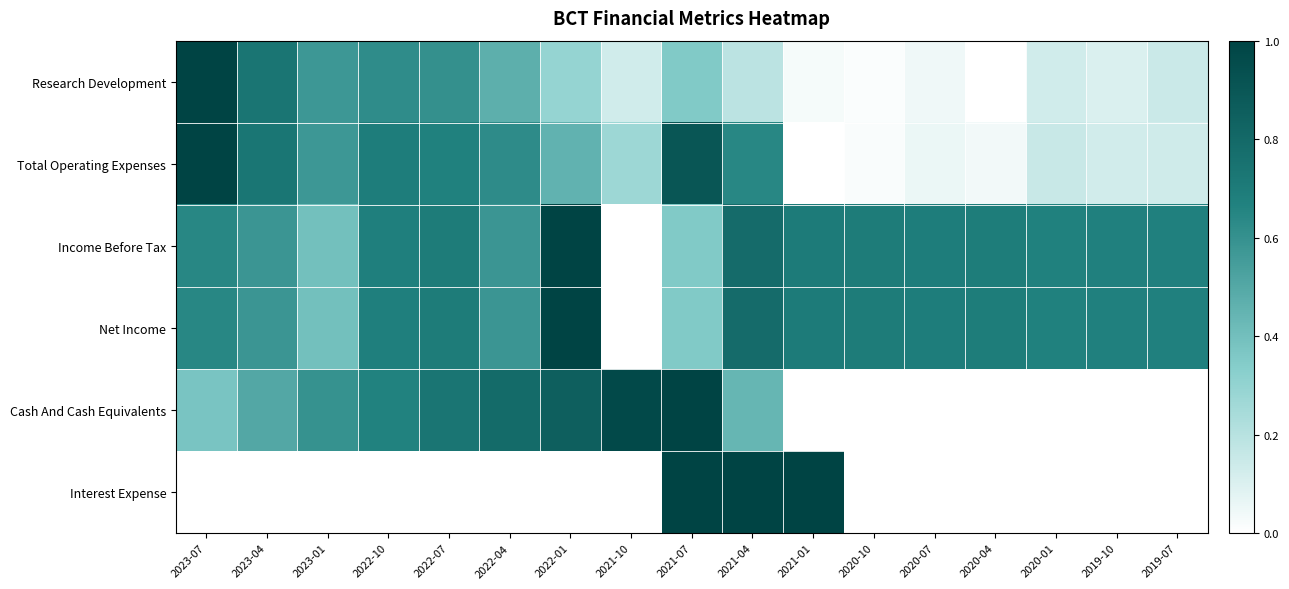

Reading left to right, list all the values displayed in this chart.

Research Development: 2023-07=1.0	2023-04=0.7	2023-01=0.6	2022-10=0.6	2022-07=0.6	2022-04=0.5	2022-01=0.3	2021-10=0.1	2021-07=0.4	2021-04=0.2	2021-01=0.0	2020-10=0.0	2020-07=0.0	2020-04=0.0	2020-01=0.1	2019-10=0.1	2019-07=0.1
Total Operating Expenses: 2023-07=1.0	2023-04=0.7	2023-01=0.6	2022-10=0.7	2022-07=0.7	2022-04=0.6	2022-01=0.5	2021-10=0.3	2021-07=0.9	2021-04=0.6	2021-01=0.0	2020-10=0.0	2020-07=0.1	2020-04=0.0	2020-01=0.2	2019-10=0.1	2019-07=0.1
Income Before Tax: 2023-07=0.6	2023-04=0.6	2023-01=0.4	2022-10=0.7	2022-07=0.7	2022-04=0.6	2022-01=1.0	2021-10=0.0	2021-07=0.4	2021-04=0.8	2021-01=0.7	2020-10=0.7	2020-07=0.7	2020-04=0.7	2020-01=0.7	2019-10=0.7	2019-07=0.7
Net Income: 2023-07=0.6	2023-04=0.6	2023-01=0.4	2022-10=0.7	2022-07=0.7	2022-04=0.6	2022-01=1.0	2021-10=0.0	2021-07=0.4	2021-04=0.8	2021-01=0.7	2020-10=0.7	2020-07=0.7	2020-04=0.7	2020-01=0.7	2019-10=0.7	2019-07=0.7
Cash And Cash Equivalents: 2023-07=0.4	2023-04=0.5	2023-01=0.6	2022-10=0.7	2022-07=0.7	2022-04=0.8	2022-01=0.9	2021-10=1.0	2021-07=1.0	2021-04=0.4	2021-01=0.0	2020-10=0.0	2020-07=0.0	2020-04=0.0	2020-01=0.0	2019-10=0.0	2019-07=0.0
Interest Expense: 2023-07=0.0	2023-04=0.0	2023-01=0.0	2022-10=0.0	2022-07=0.0	2022-04=0.0	2022-01=0.0	2021-10=0.0	2021-07=1.0	2021-04=1.0	2021-01=1.0	2020-10=0.0	2020-07=0.0	2020-04=0.0	2020-01=0.0	2019-10=0.0	2019-07=0.0